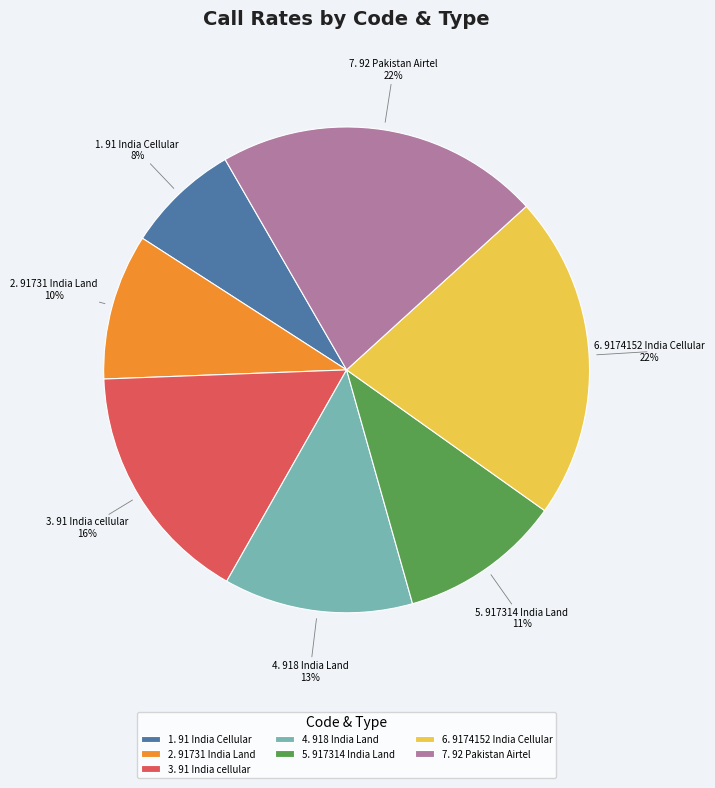

How many segments does this pie chart have?

7